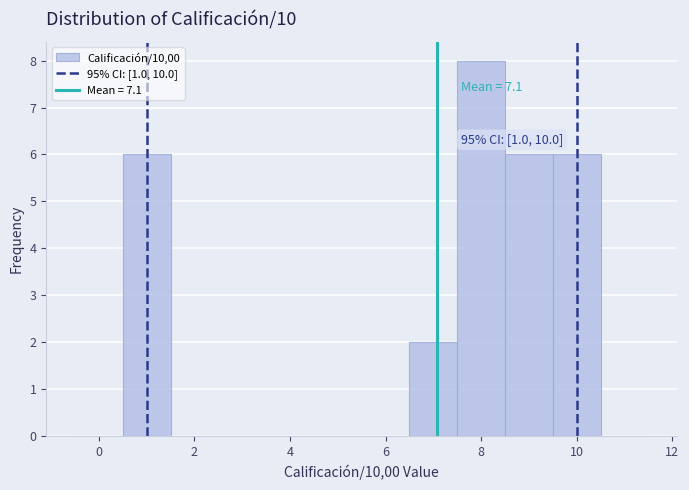

Which range on the x-axis has the tallest bar?

7.5 to 8.5